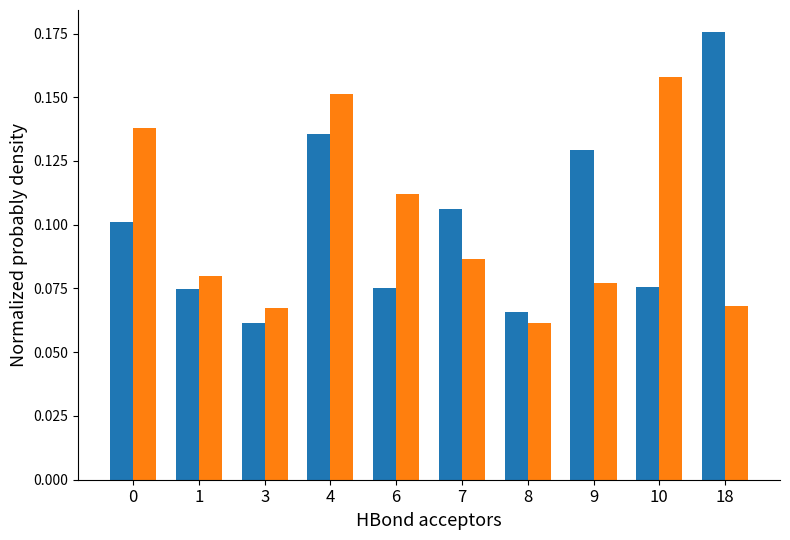

Which label corresponds to the largest value in the chart?

18